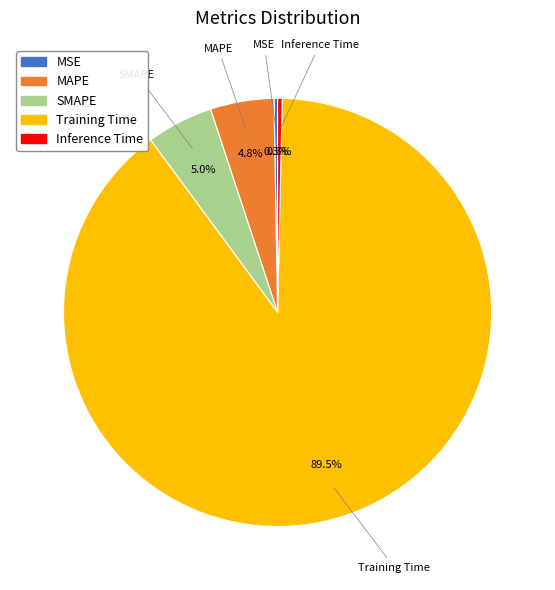

What is the largest slice in the pie chart?

Training Time